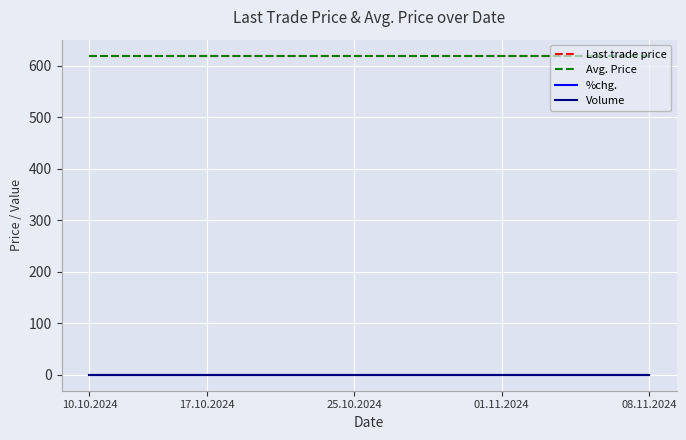

Does the chart display data point markers on the line(s)?

No